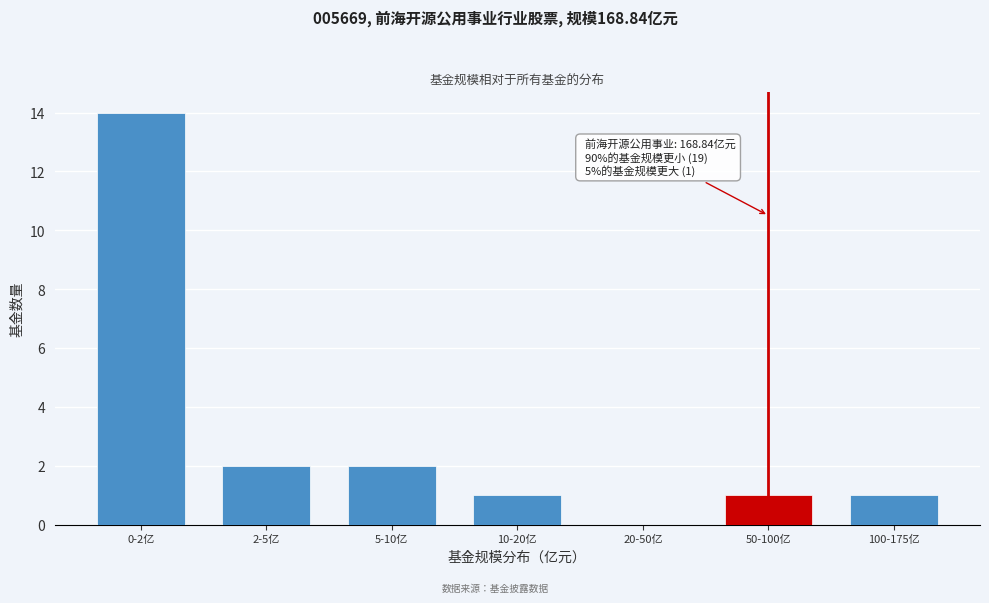

Reading left to right, what are all the values shown in this chart?

0-2亿=14	2-5亿=2	5-10亿=2	10-20亿=1	20-50亿=0	50-100亿=1	100-175亿=1